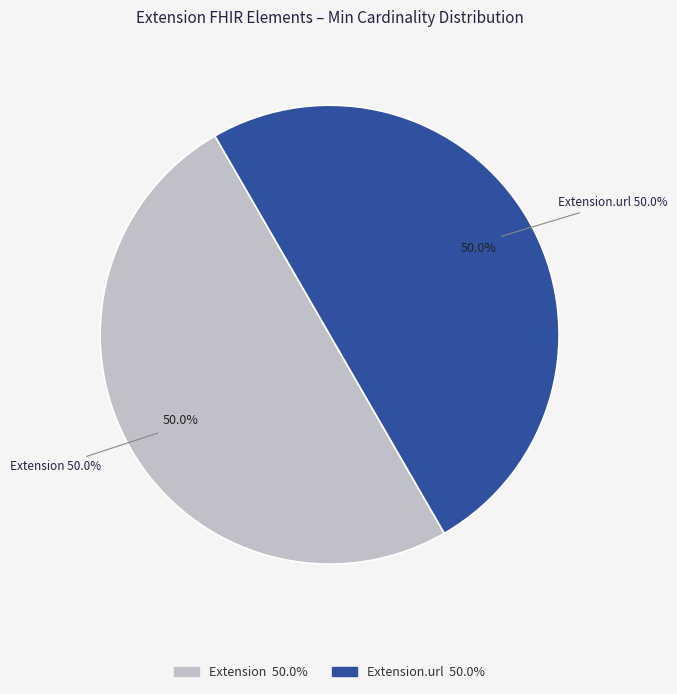

Combined, do Extension.url and Extension.value[x] account for over 50%?

No